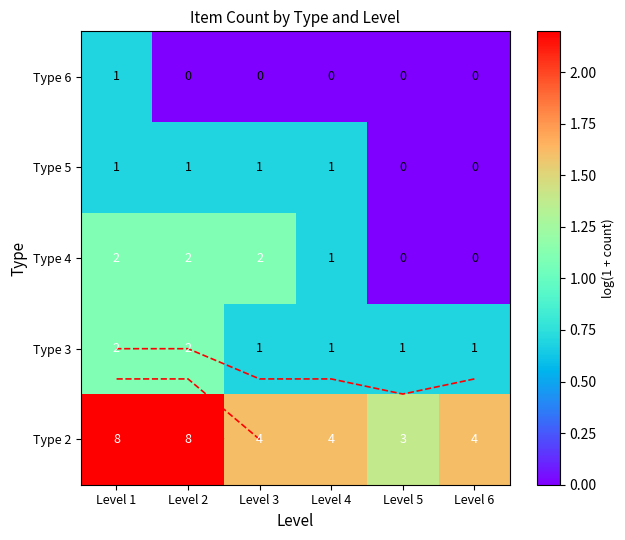

How many values in Type 6 are above zero?

1